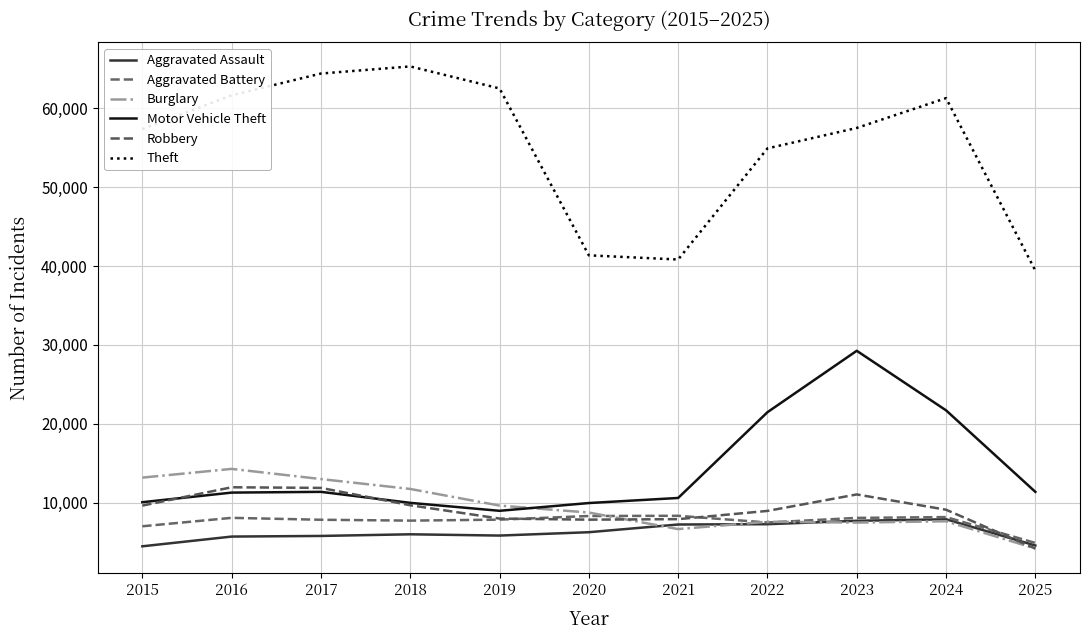

At which label does Motor Vehicle Theft reach its minimum?

2019